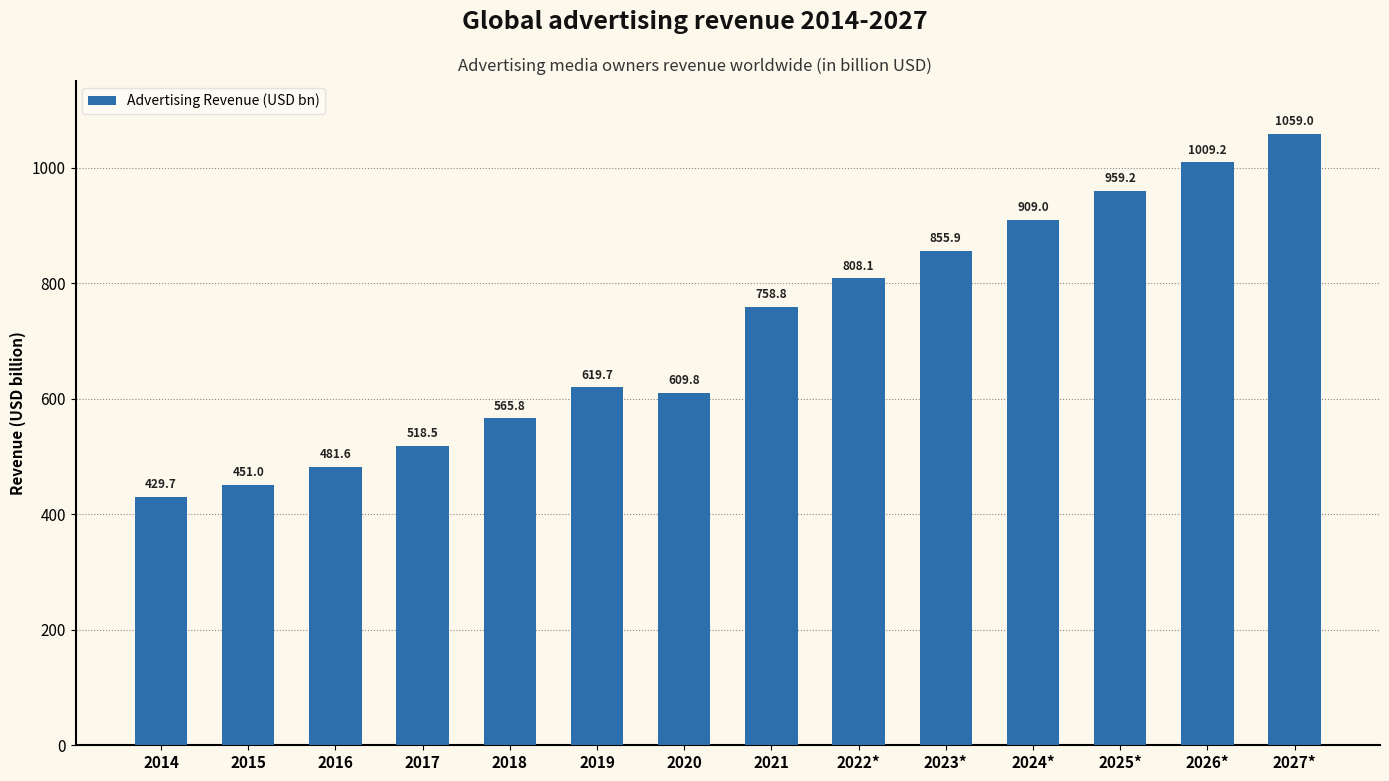

Count the number of data series in this chart.

1